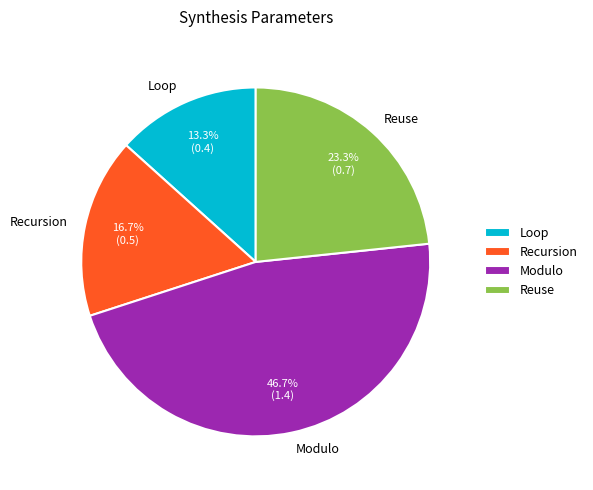

To the nearest percent, what is the combined percentage of Loop and Recursion?

30%